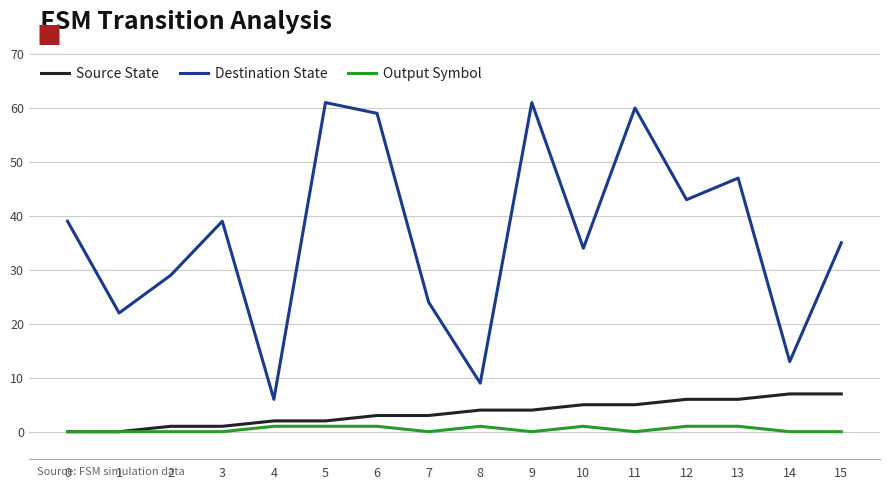

The Source State series shows 7 at 8. True or false?

False